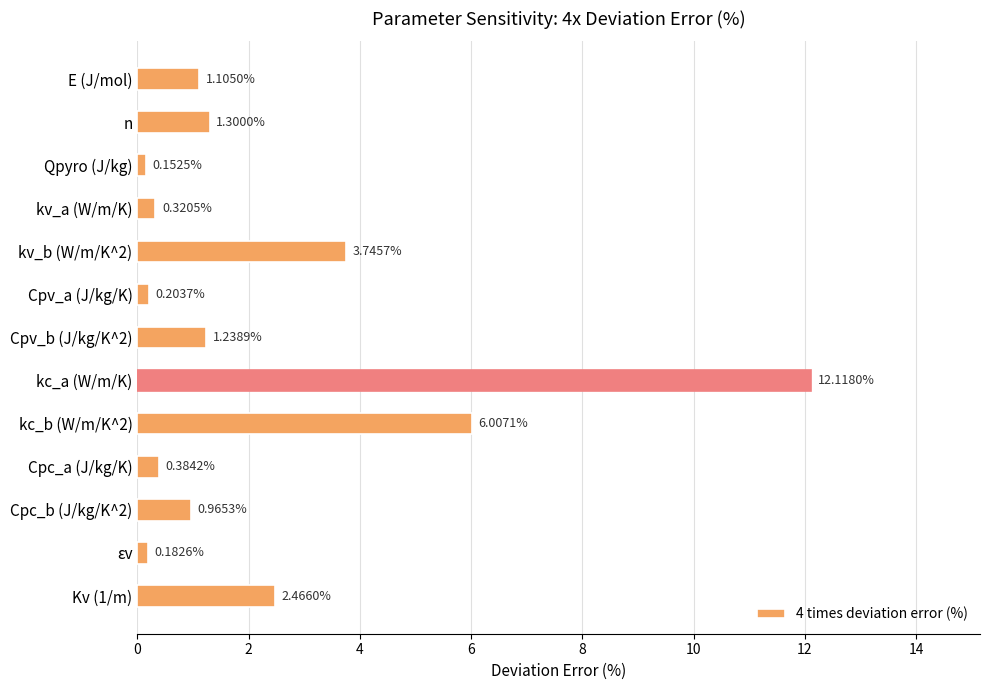

What is the difference between the maximum and minimum values?

12.0